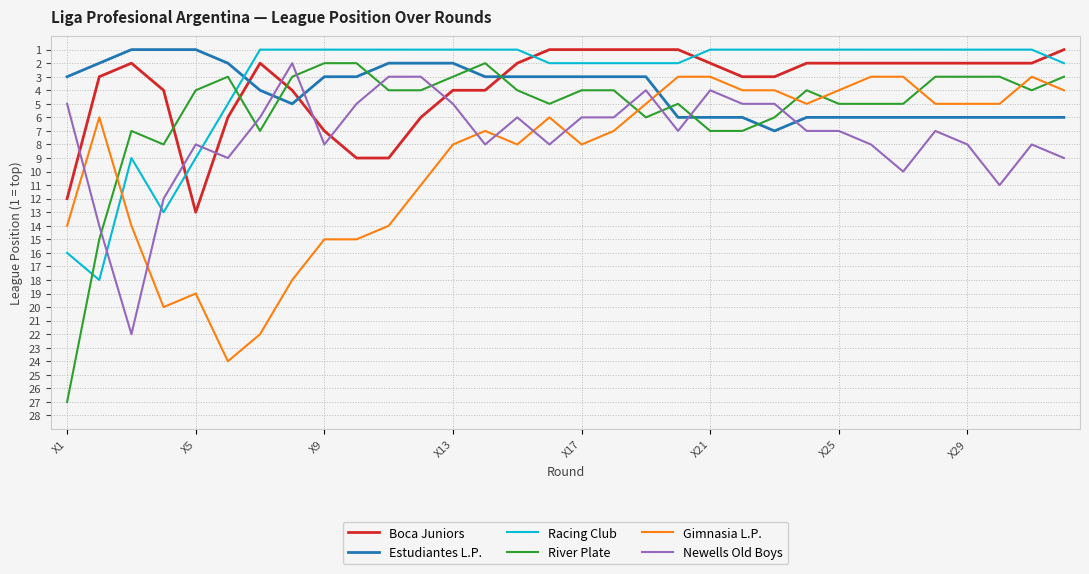

What is the lowest value of the Newells Old Boys series?

2